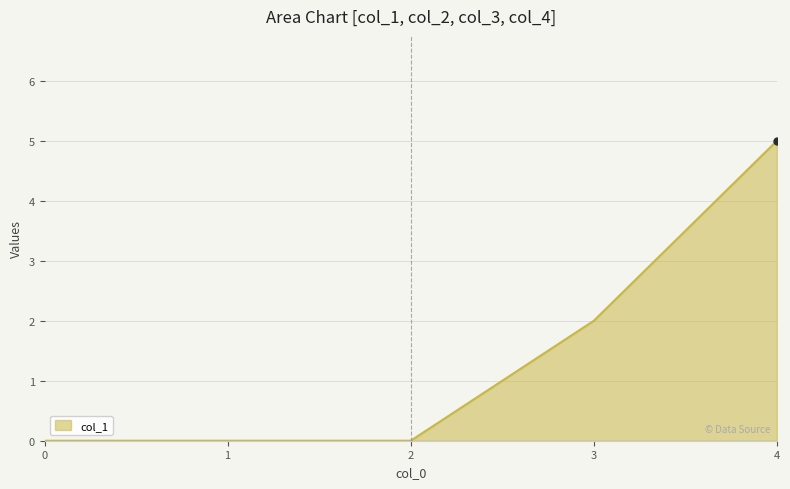

Which has a higher value, 4 or 1?

4